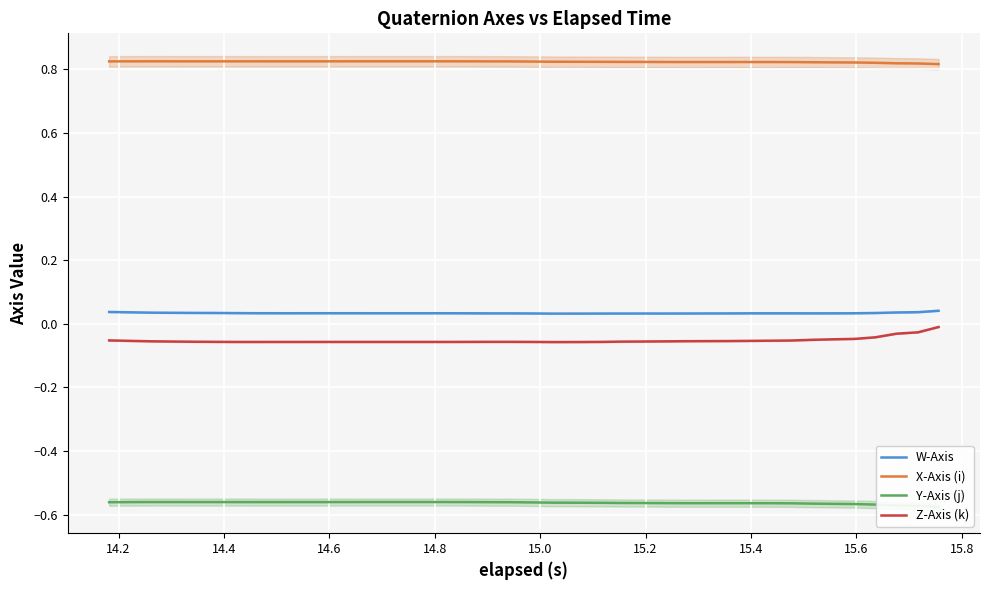

True or false: Z-Axis (k) and W-Axis intersect in this chart.

False